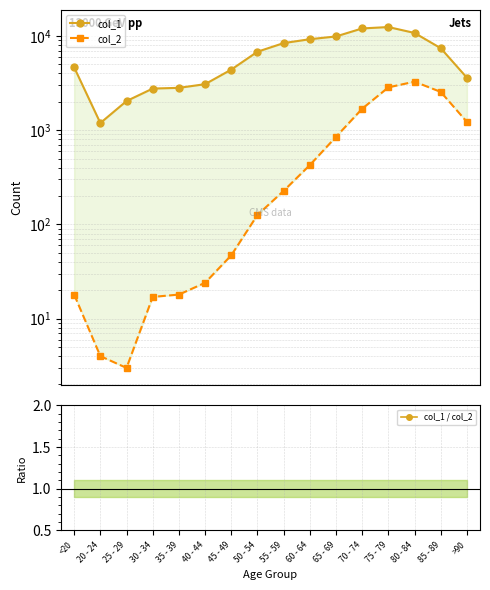

What is the total value across all series at 45 - 49?

4536.5